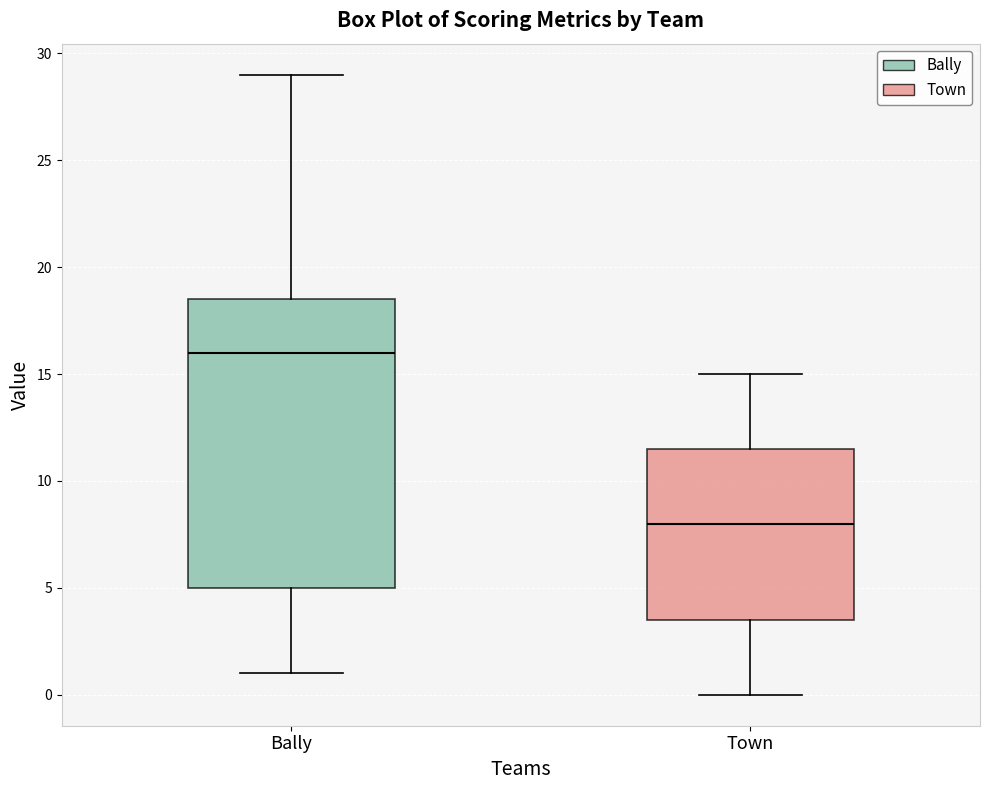

Comparing the boxes themselves (not the whiskers), which one is the tallest?

Bally